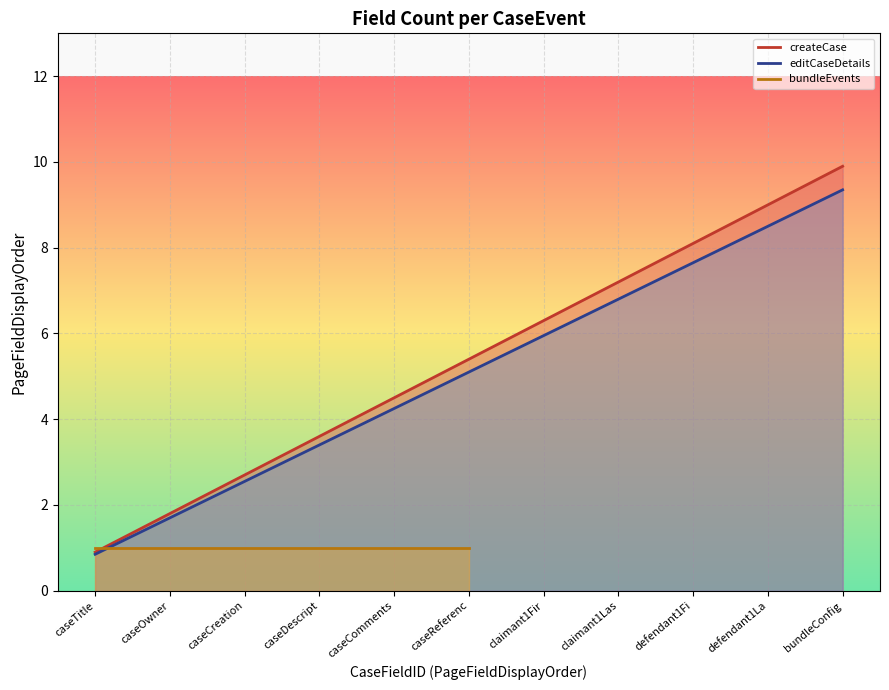

What is the value of the createCase point at the 5th from the left?

4.5